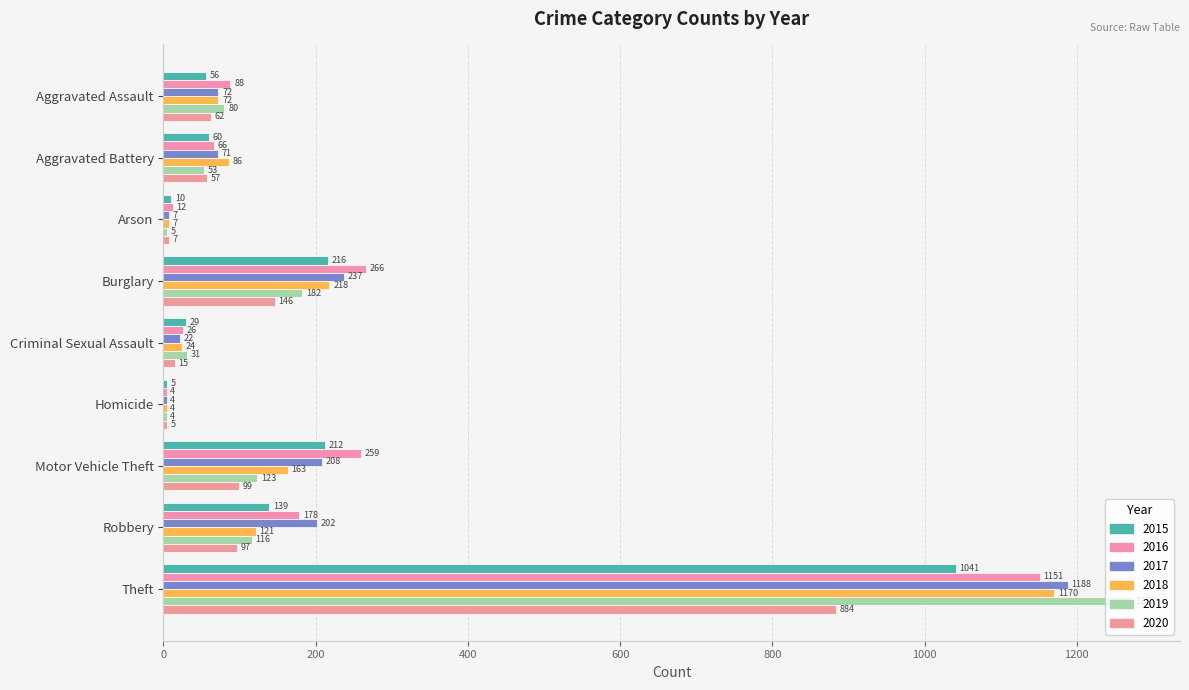

How many categories are shown in the chart?

9